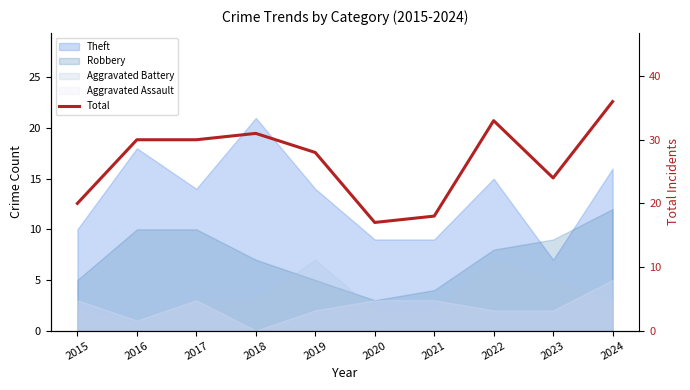

How many interior local peaks (higher than both neighbors) does the data have?

2